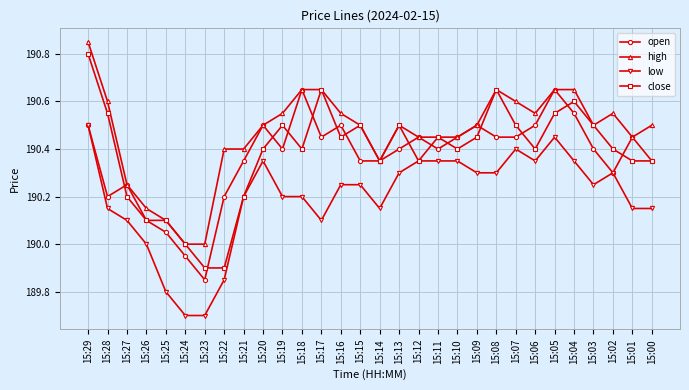

True or false: low and high intersect in this chart.

False